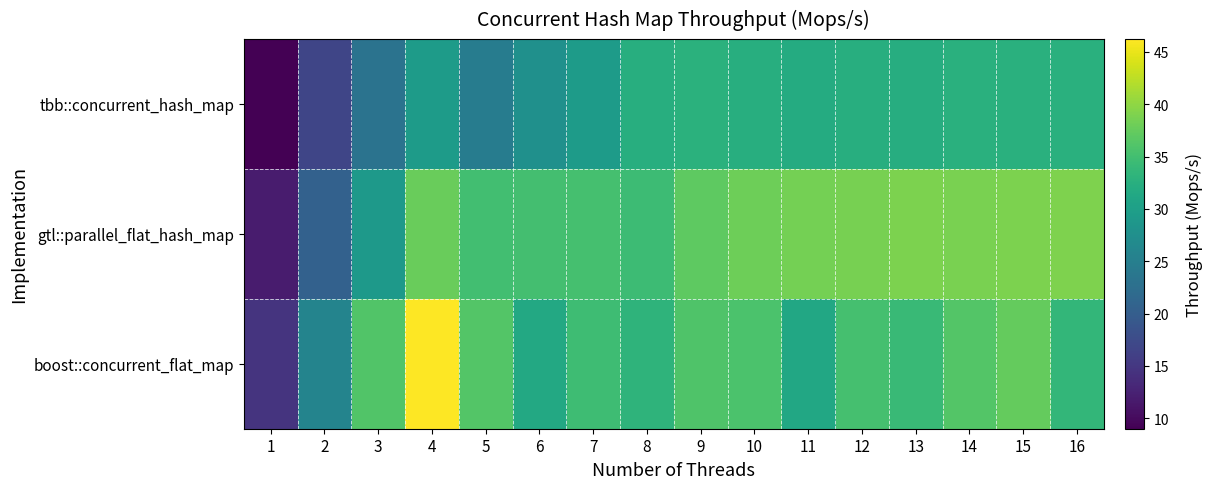

What is the minimum value shown in the chart?

9.0